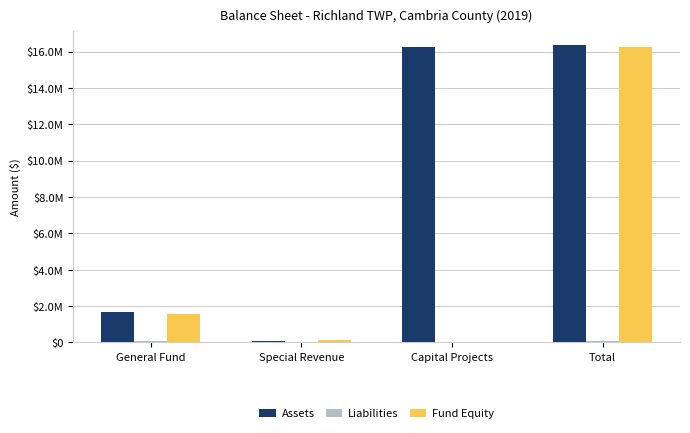

What is the difference between the maximum and minimum values in the Liabilities series?

80690